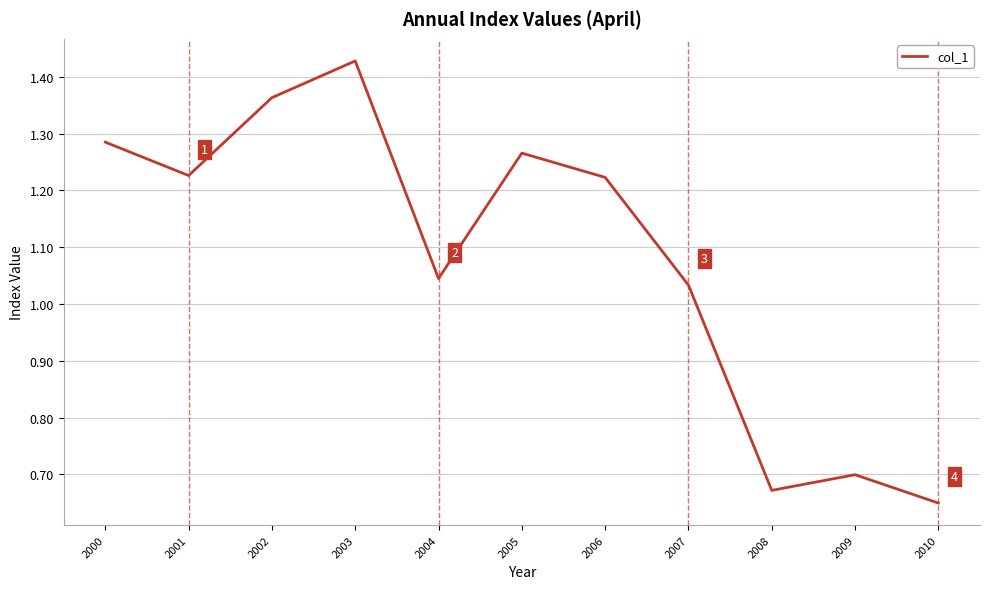

The chart shows a value of 0.5 at 2001. True or false?

False